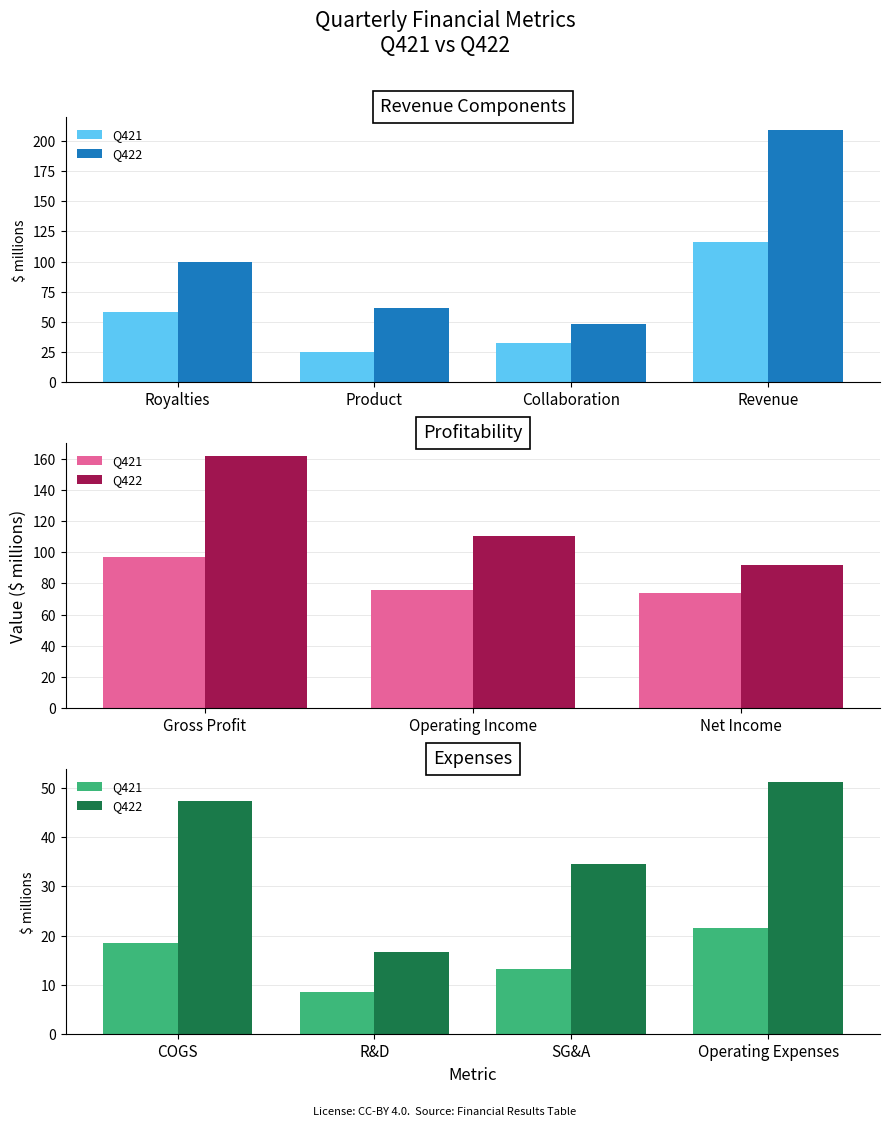

How many distinct data groups are displayed?

2